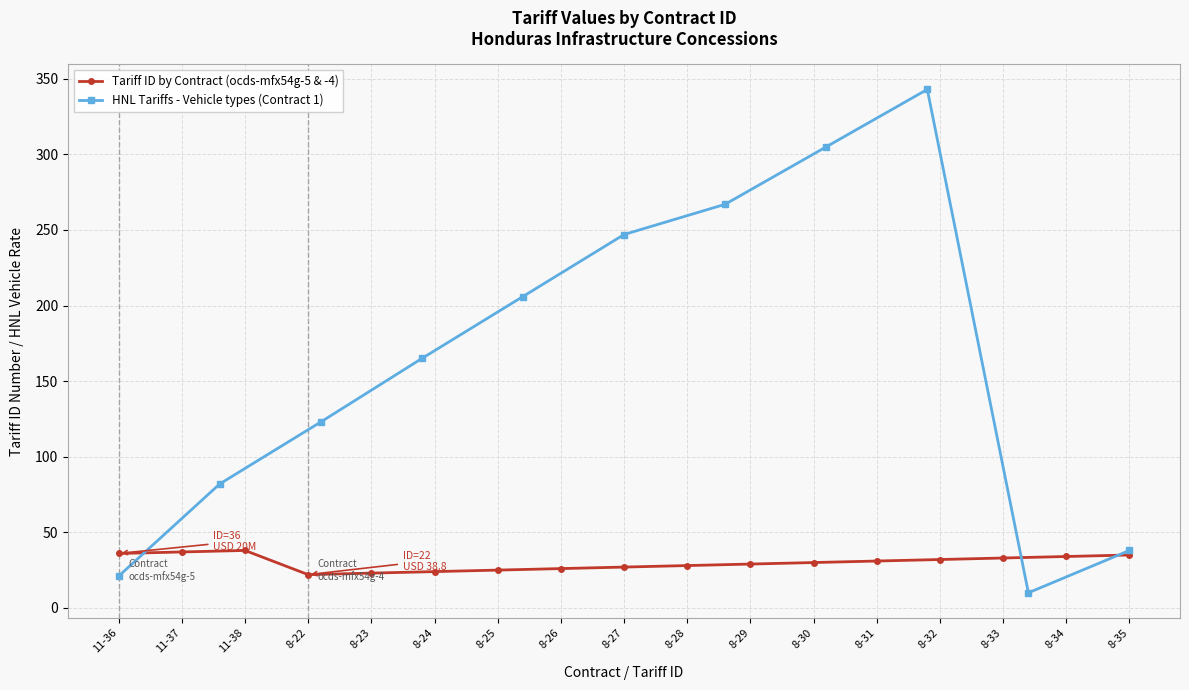

Where does the data first go above 30?

11-36